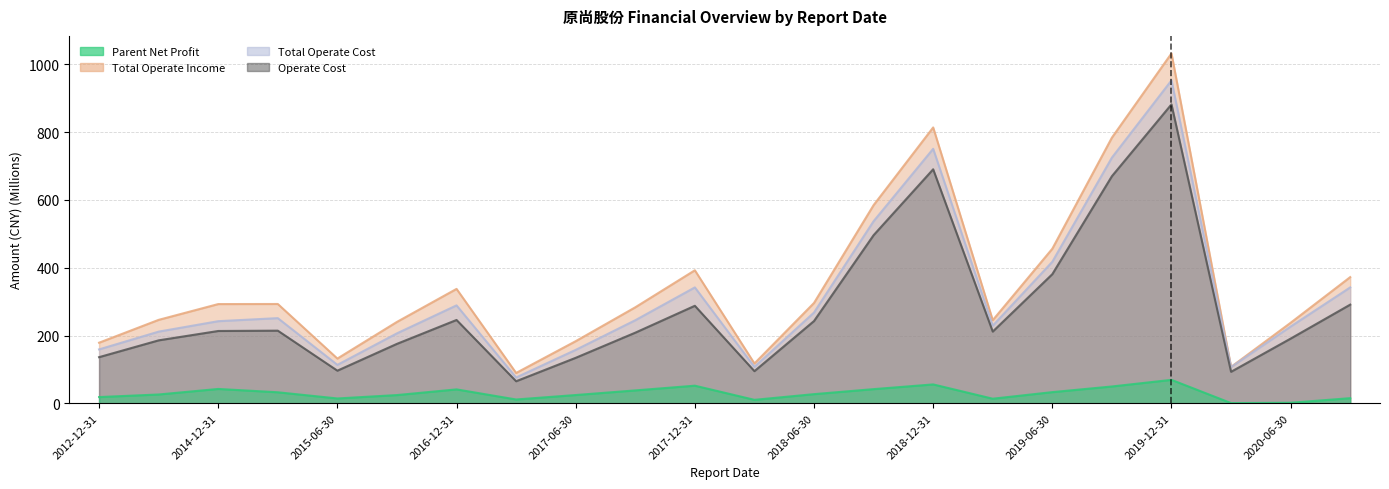

What is the value of the Parent Net Profit point at the 20th from the left?

0.5